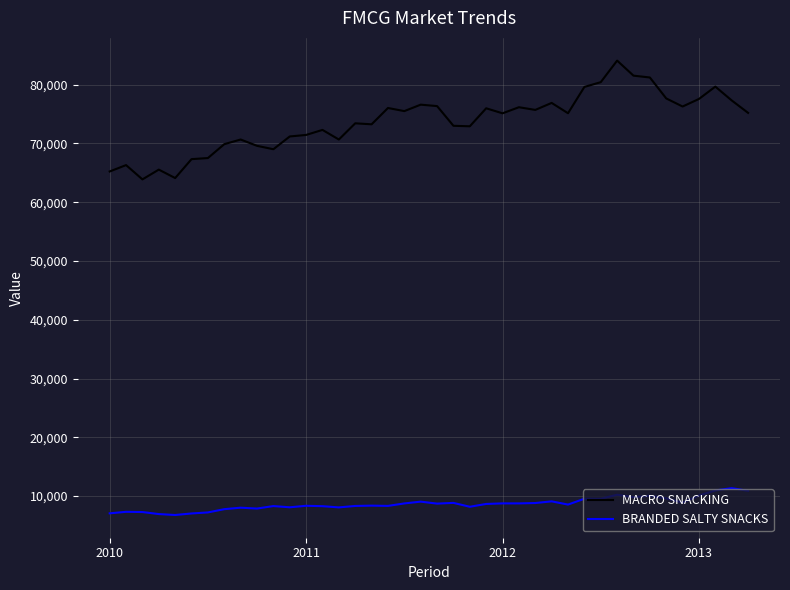

Rank the series by their maximum value, from highest to lowest.

MACRO SNACKING, BRANDED SALTY SNACKS